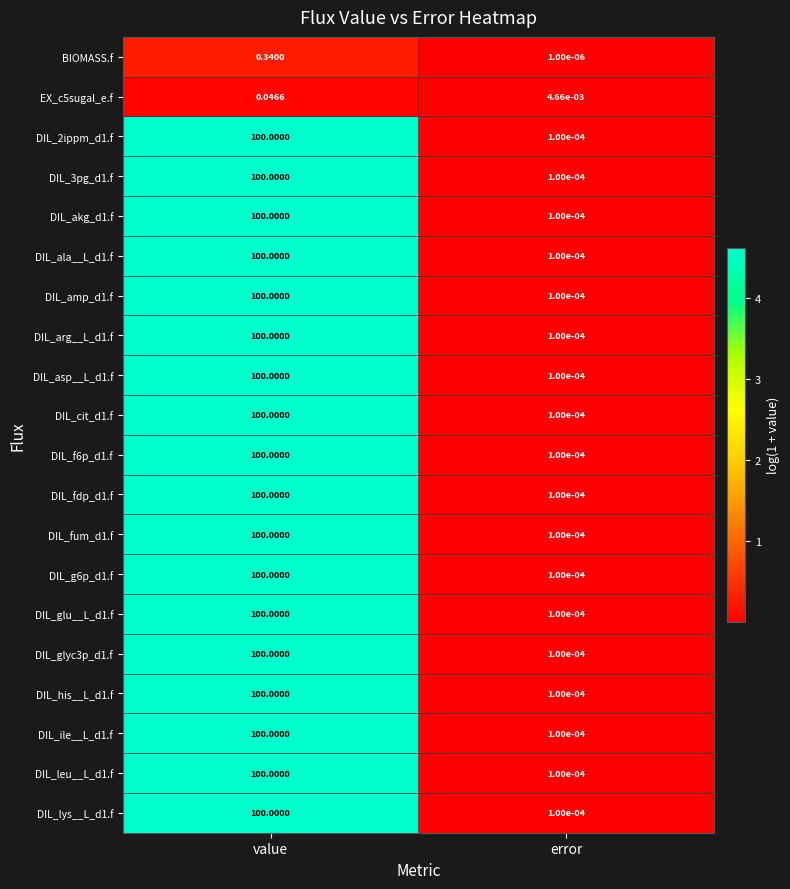

Which category has the highest value across all series?

value